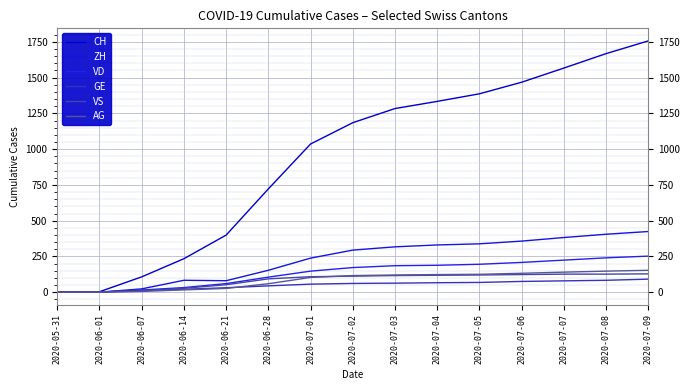

Is it true that VS equals 46 at 2020-07-07?

False